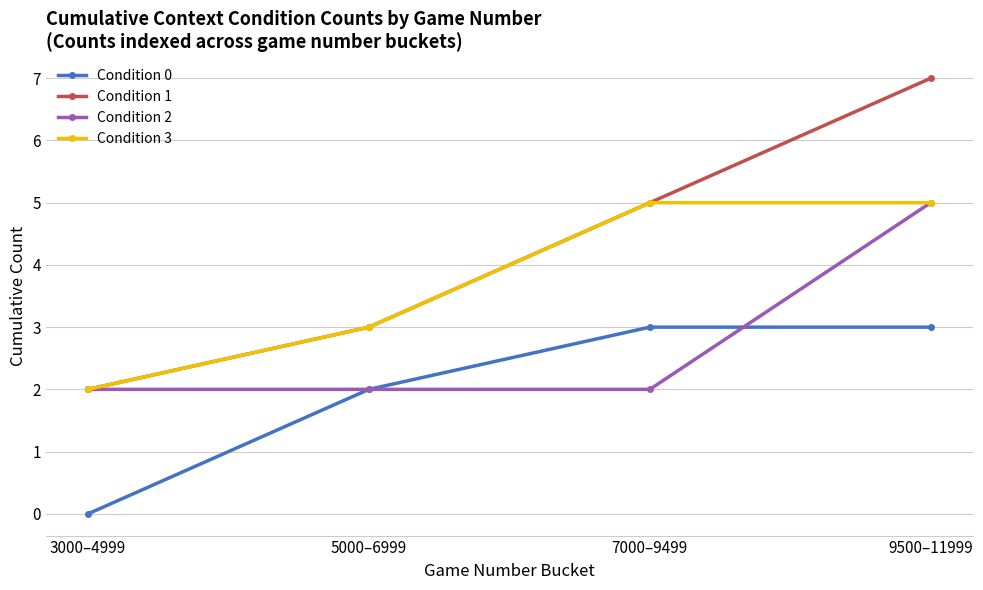

What are all the series names shown in the legend?

Condition 0, Condition 1, Condition 2, Condition 3